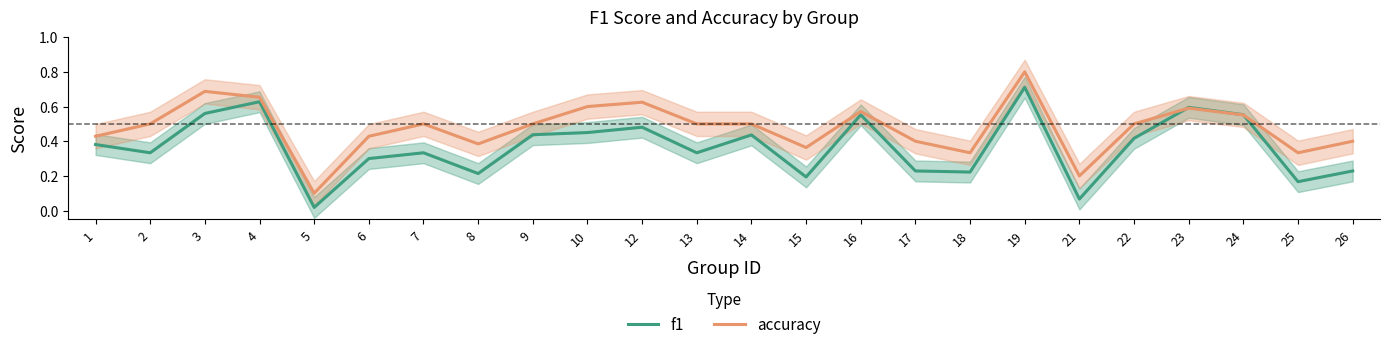

Rank the categories by f1 value from highest to lowest.

19, 4, 23, 3, 24, 16, 12, 10, 9, 14, 22, 1, 2, 7, 13, 6, 17, 26, 18, 8, 15, 25, 21, 5